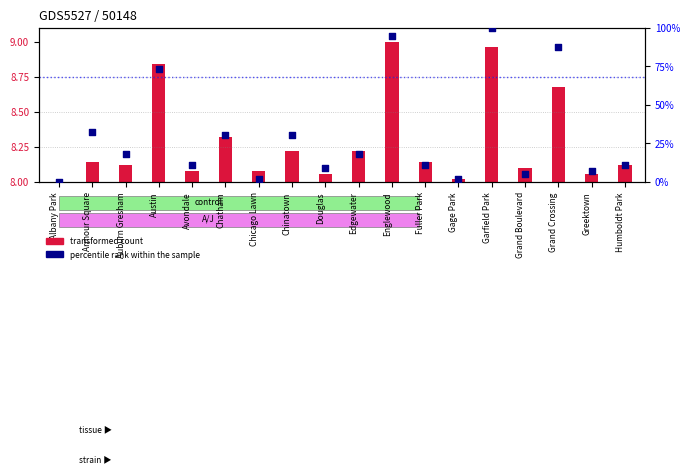

Which series reaches the maximum Y coordinate?

percentile rank within the sample